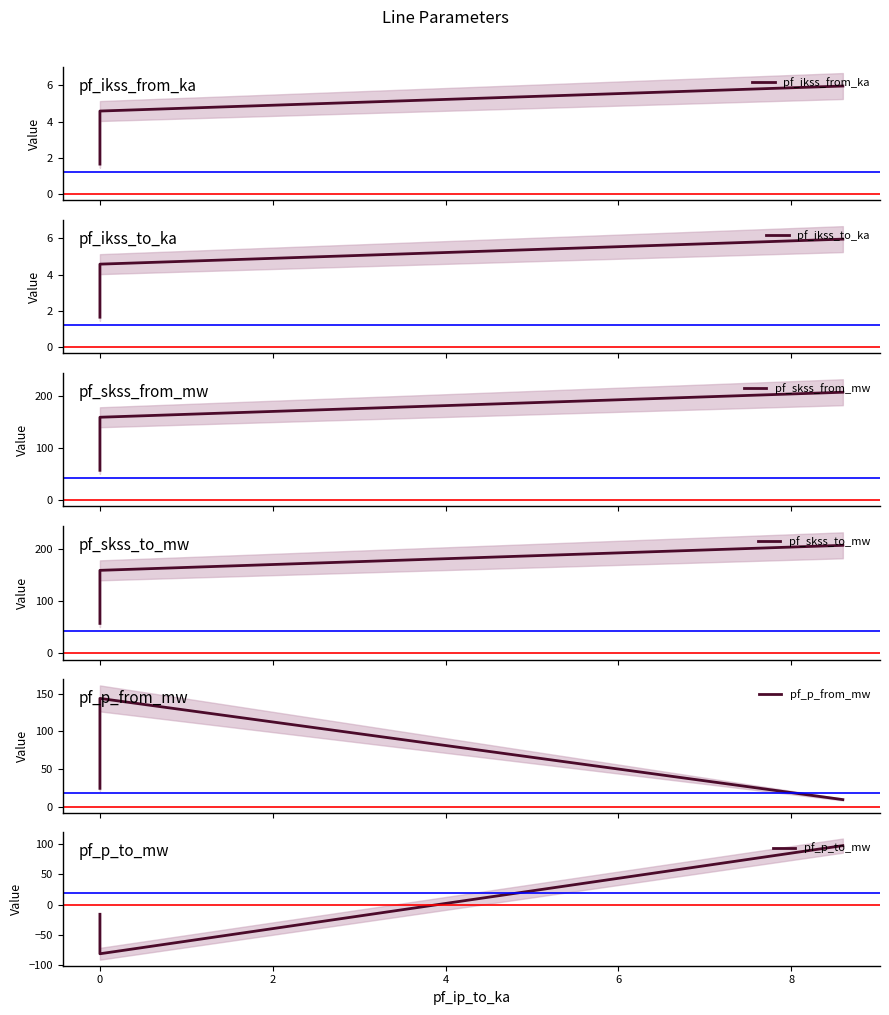

How many lines are shown in the chart?

6